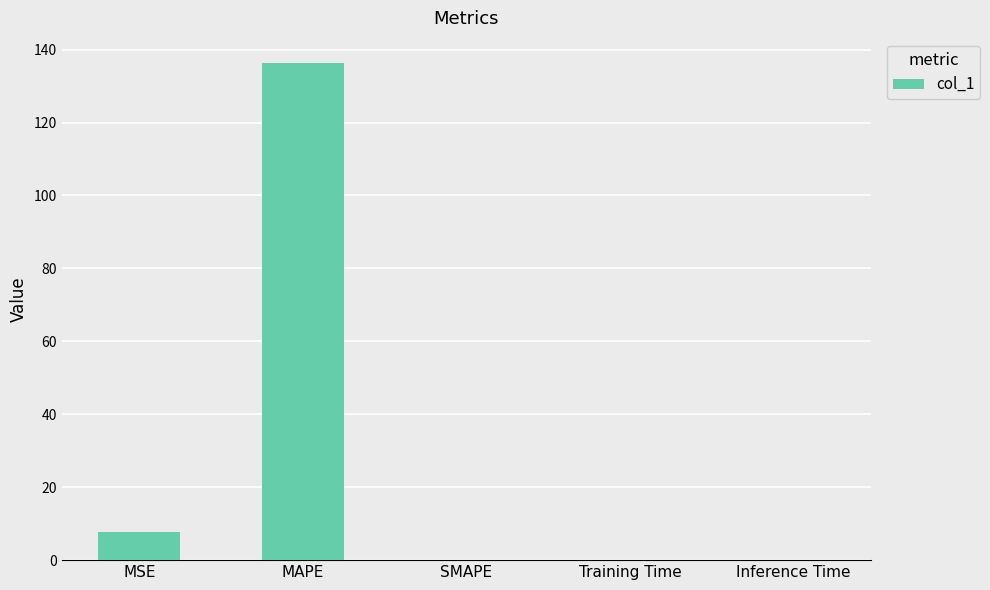

What is the greatest value displayed?

136.4